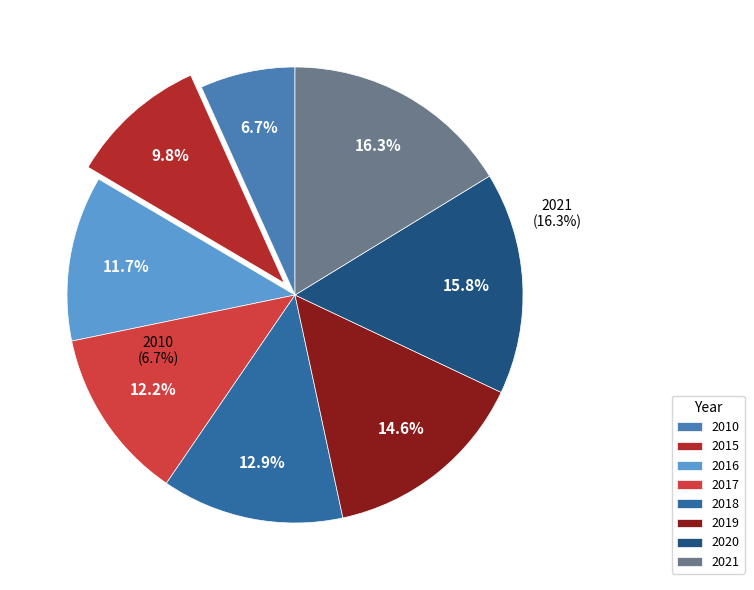

How many slices are in this pie chart?

8